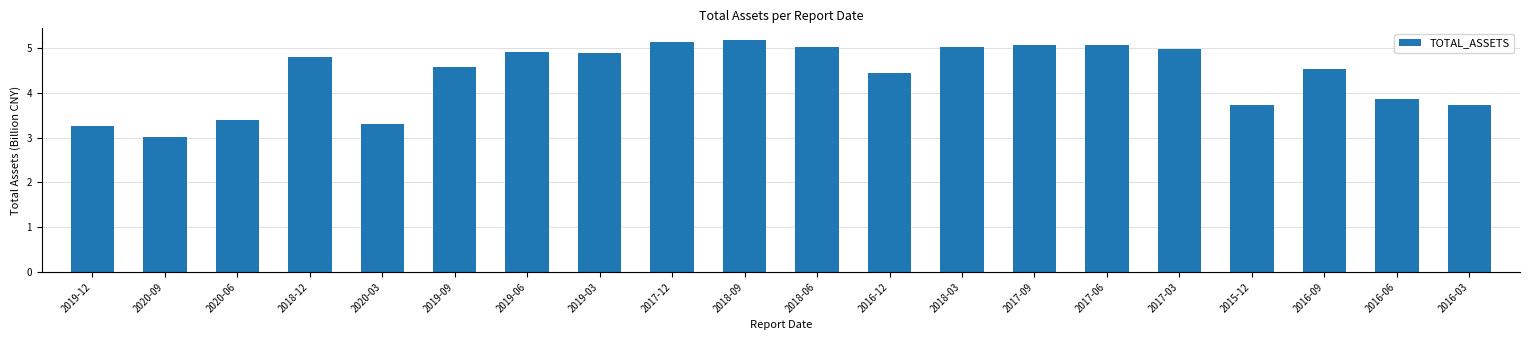

At which label is the value closest to 4?

2016-06